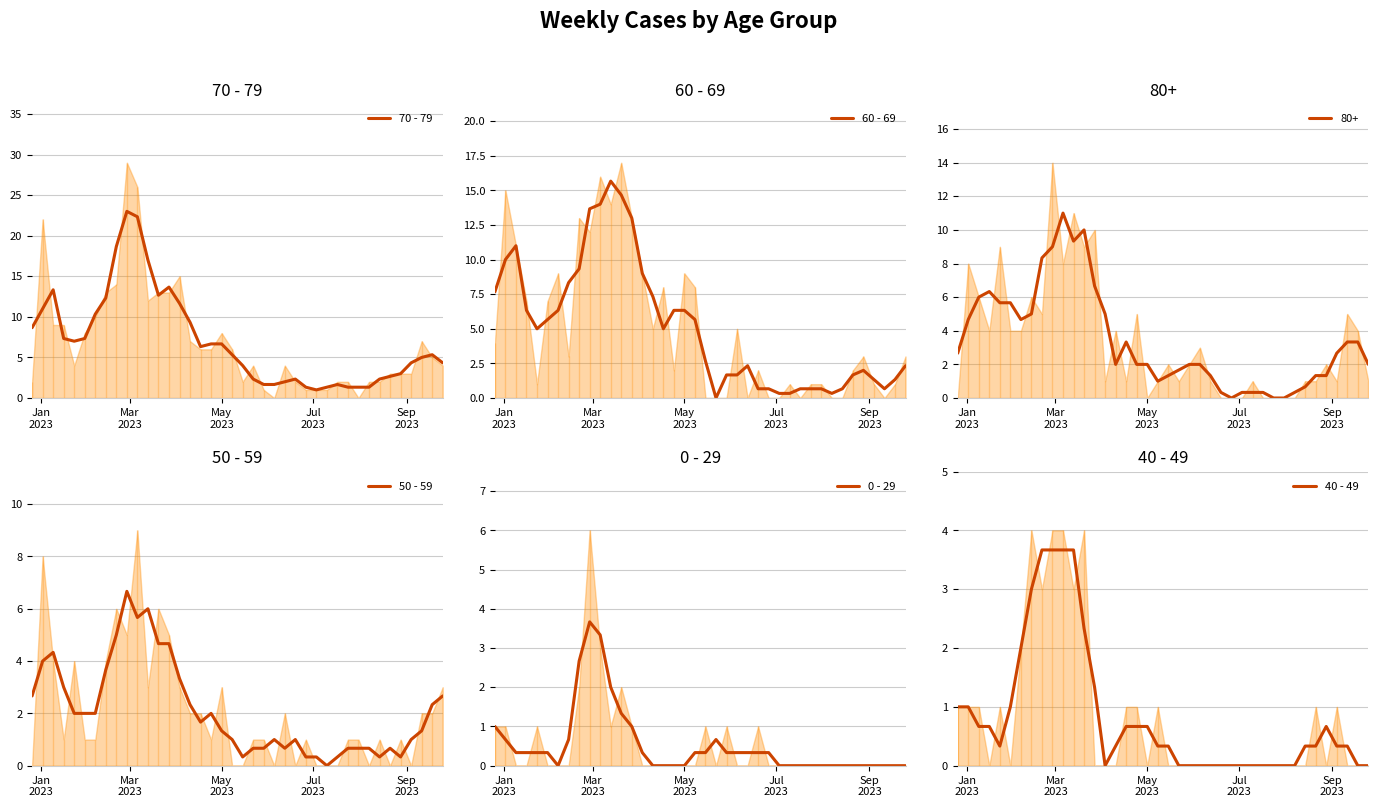

How many times do 50 - 59 and 60 - 69 cross each other?

6